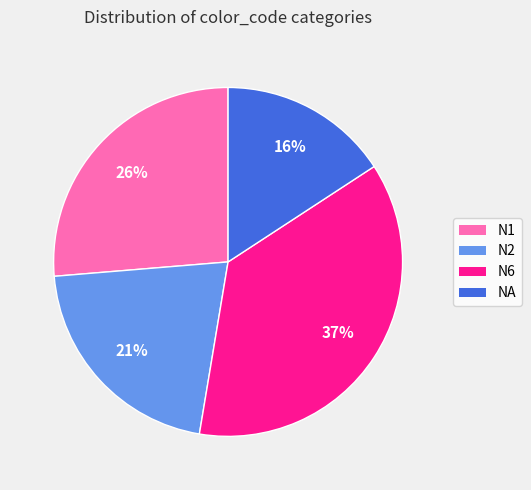

Approximately how many times larger is the value at N2 compared to N6?

0.6